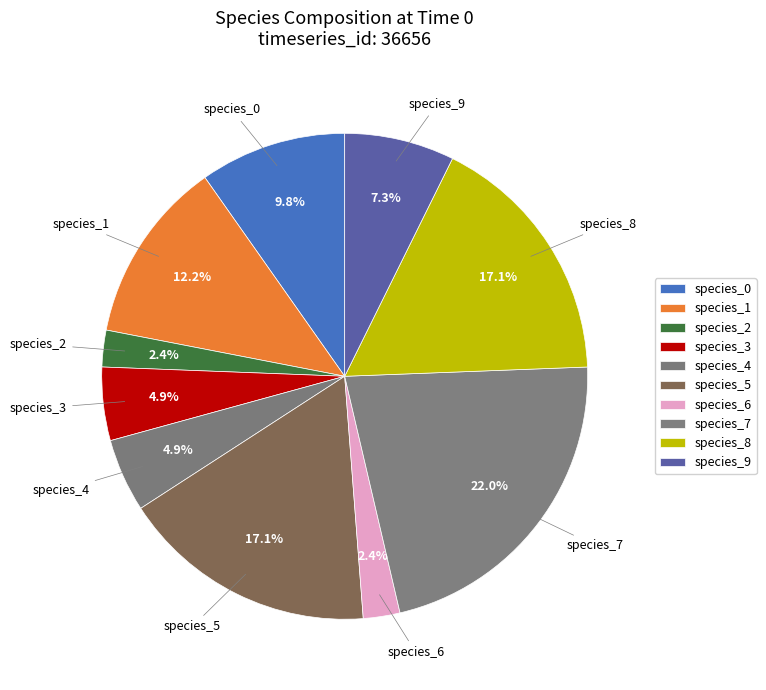

Does species_1 account for over 50% of the chart?

No